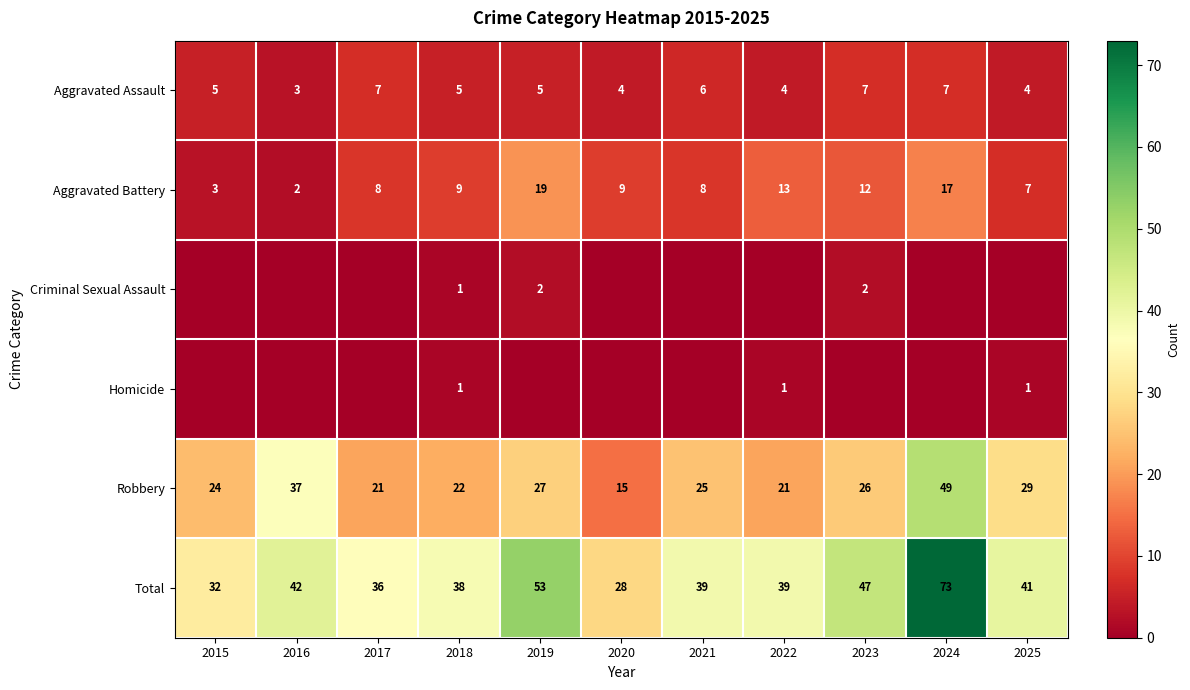

The value of Total at 2022 is 67. True or false?

False